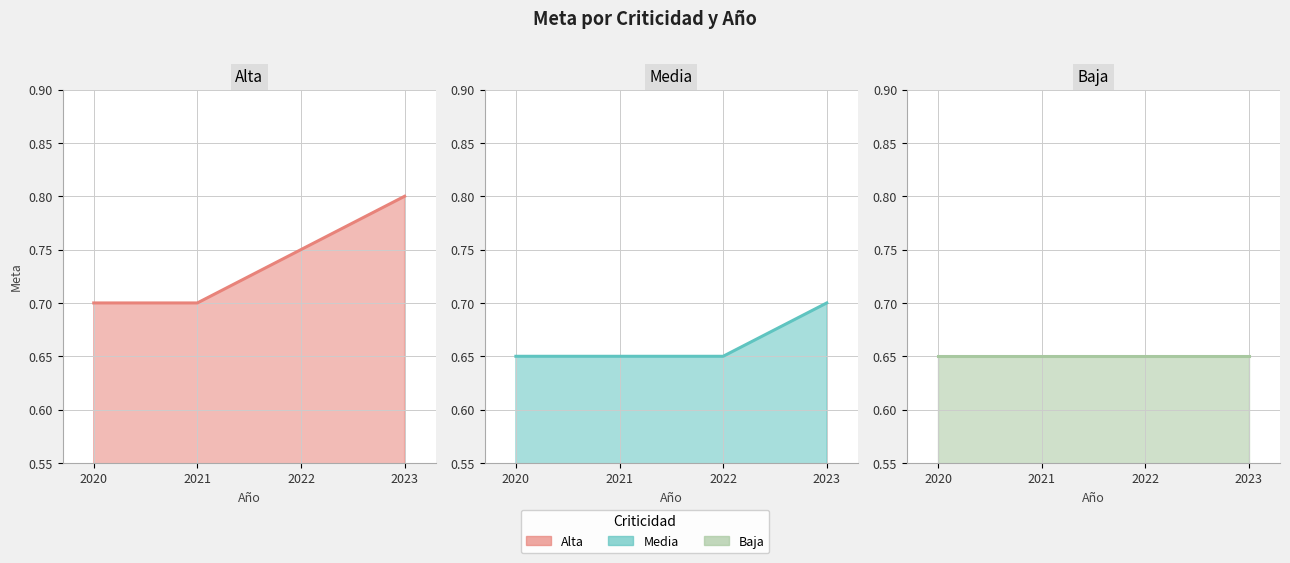

True or false: Alta has a value of 0.8 at 2023.

True